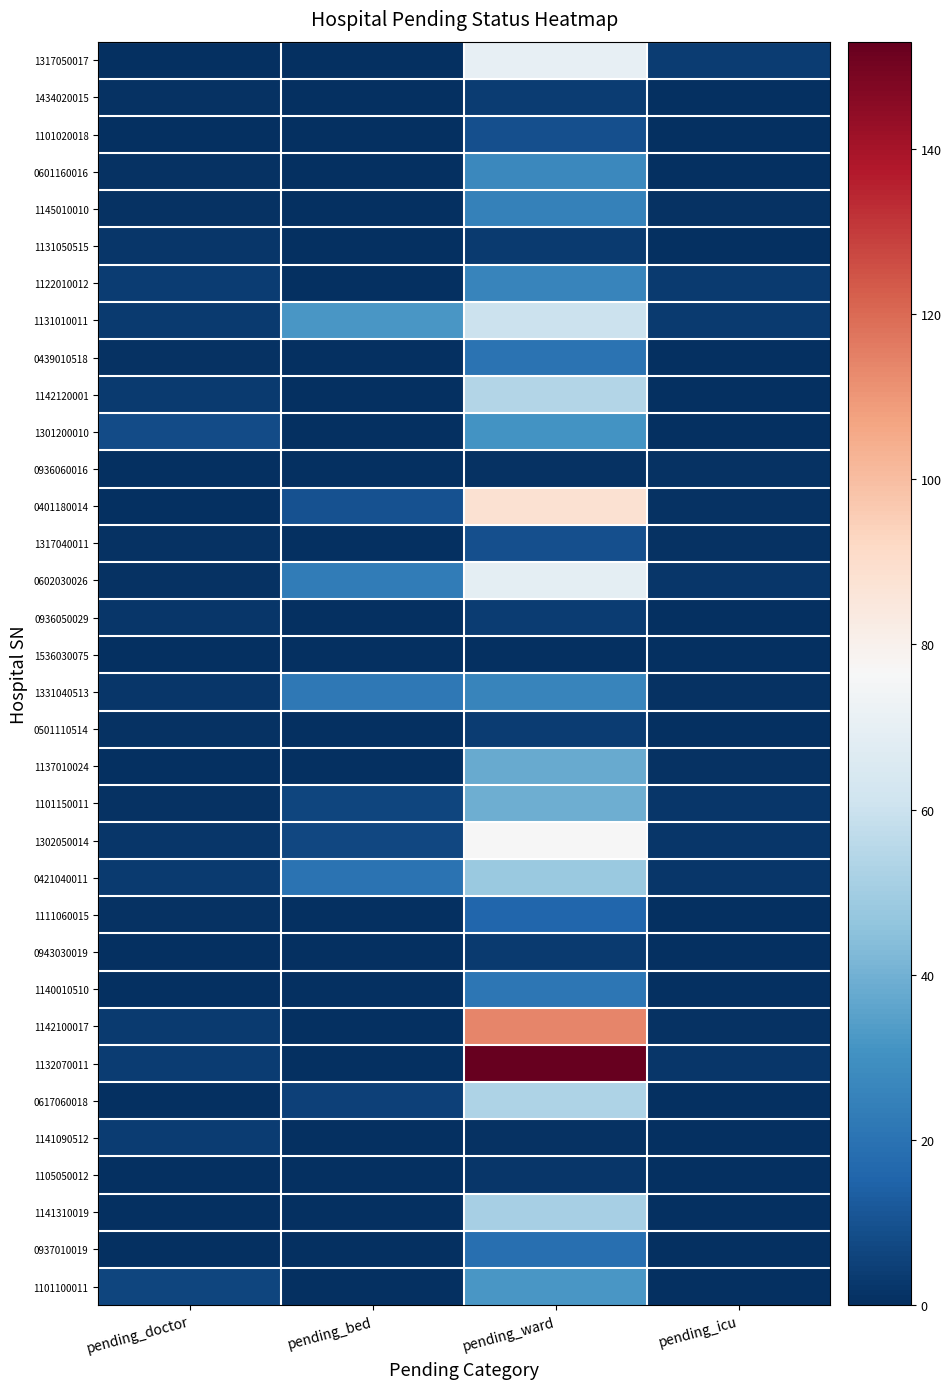

What is the maximum value shown in the chart?

153